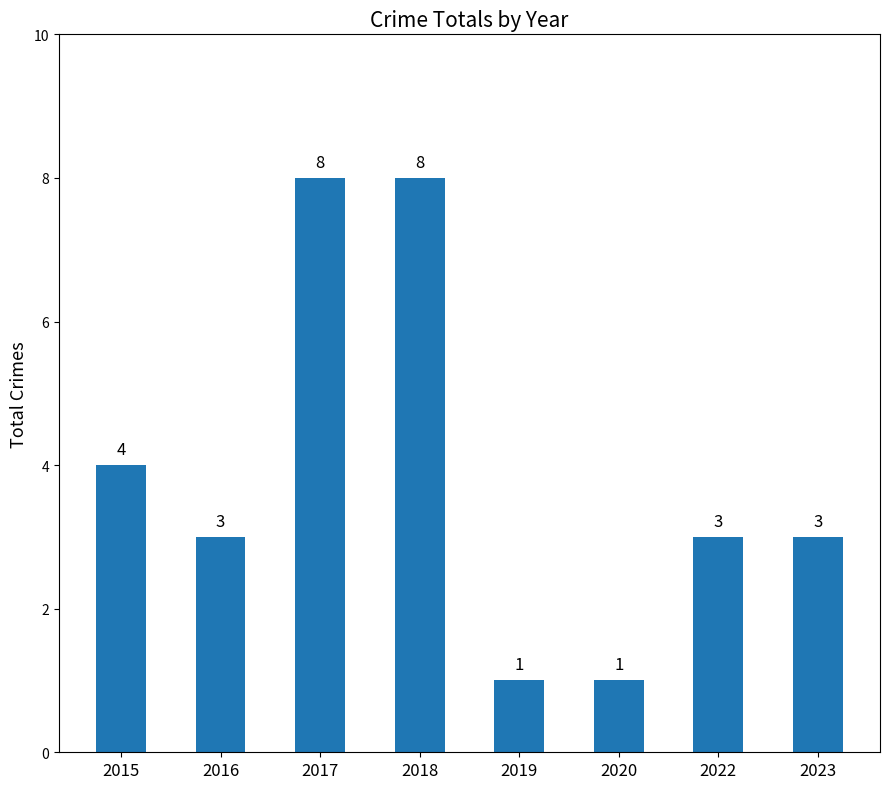

Where does the data first go above 3?

2015